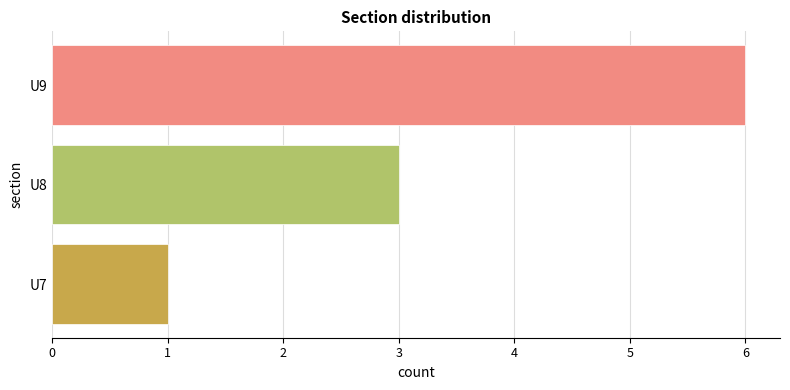

Between U7 and U9, which is larger?

U9